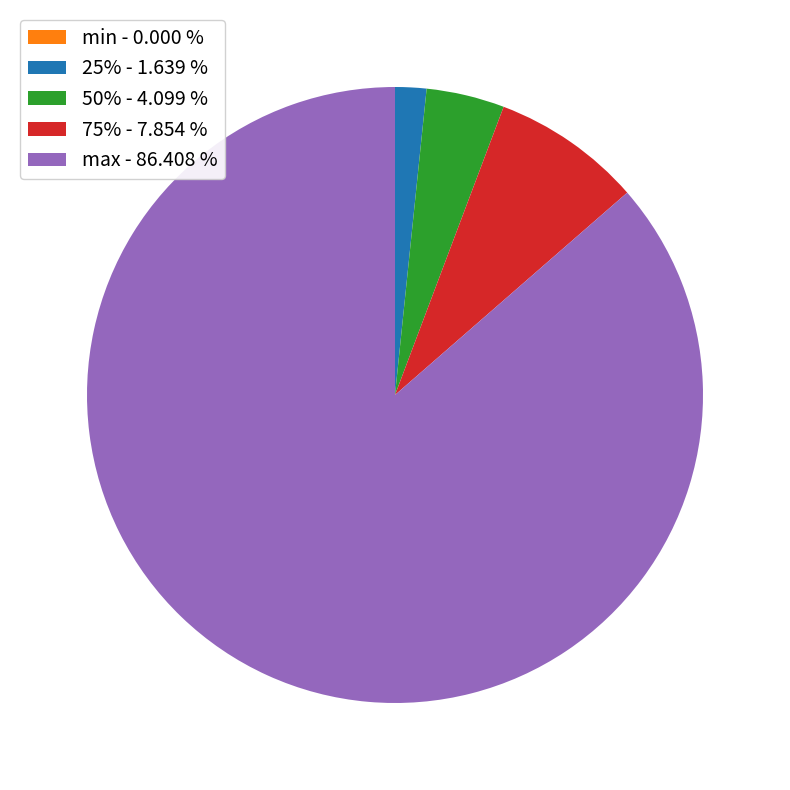

What is the ratio of the value at 50% - 4.099 % to the value at 25% - 1.639 %?

2.5